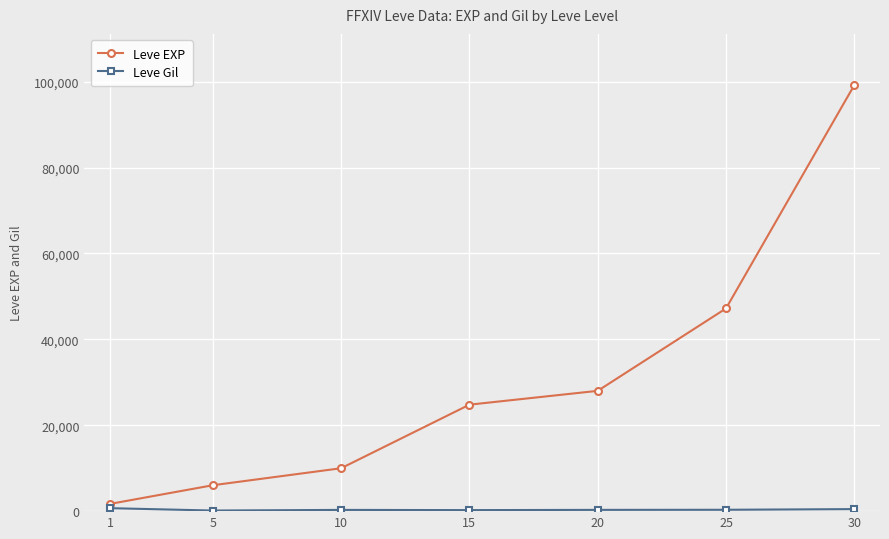

What is the minimum value for Leve EXP?

1690